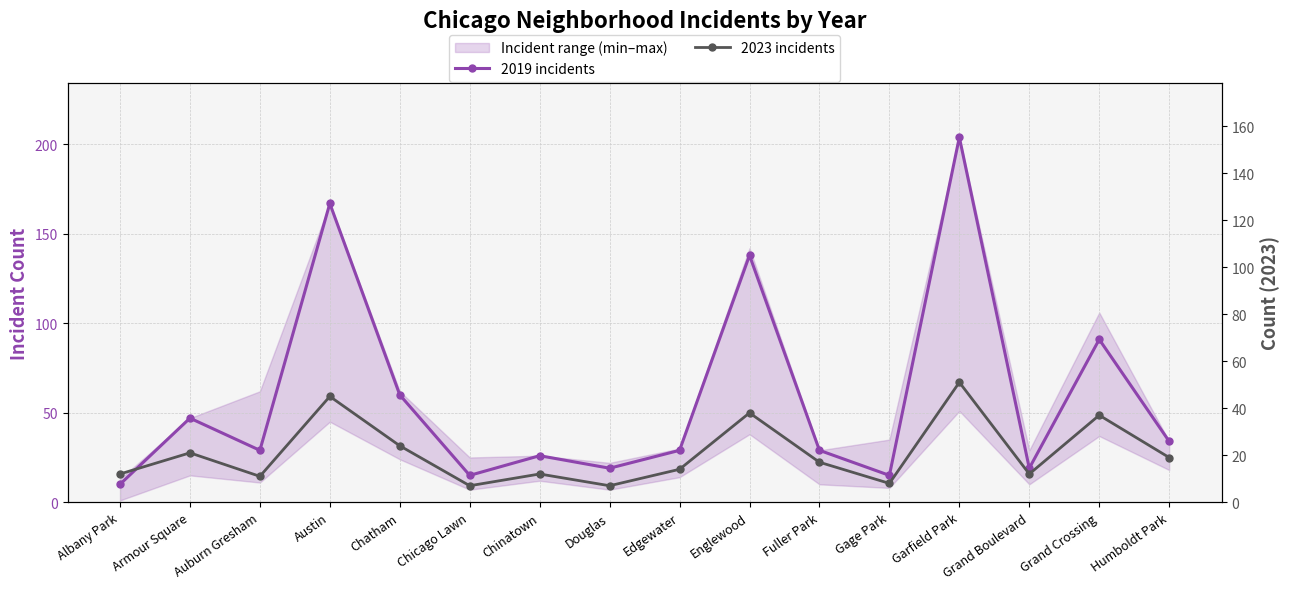

True or false: 2019 incidents has more than 0 interior local peaks.

True